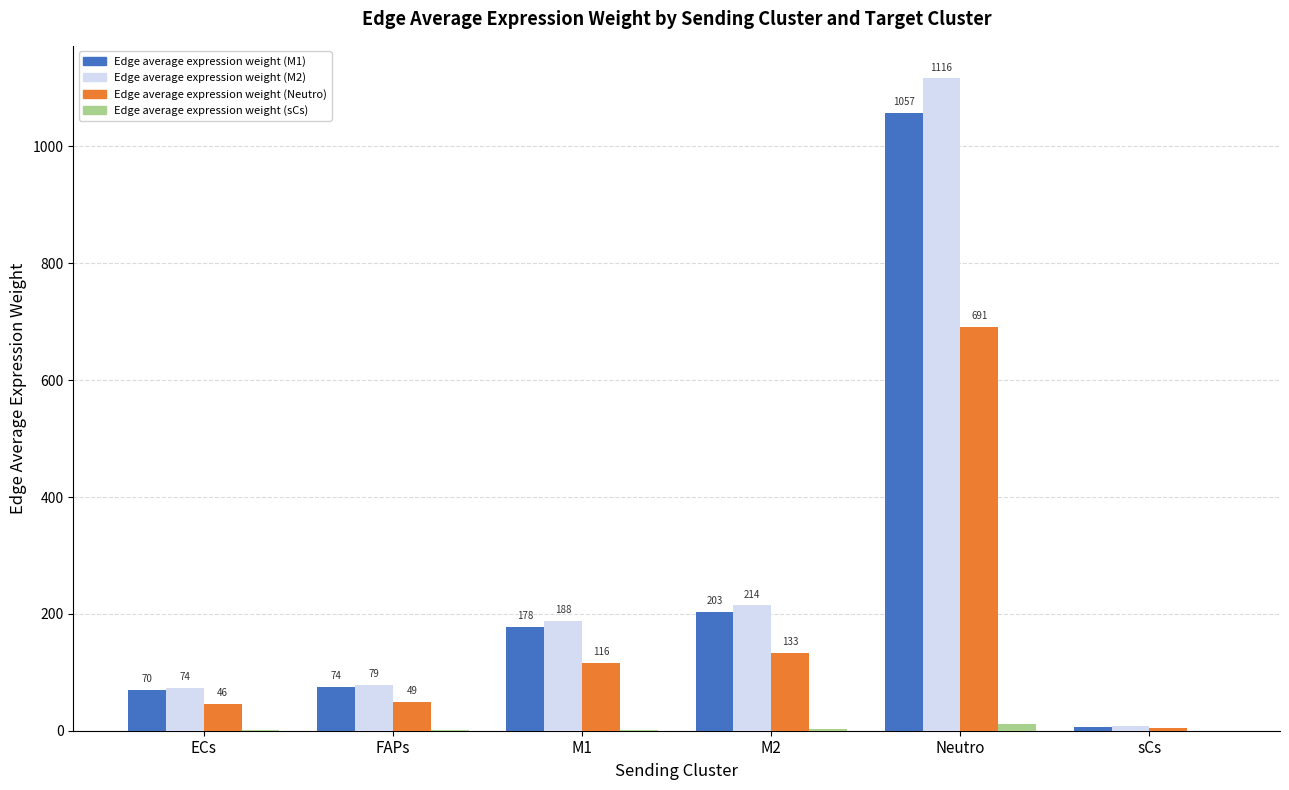

The value of Edge average expression weight (M2) at Neutro is 412.4. True or false?

False